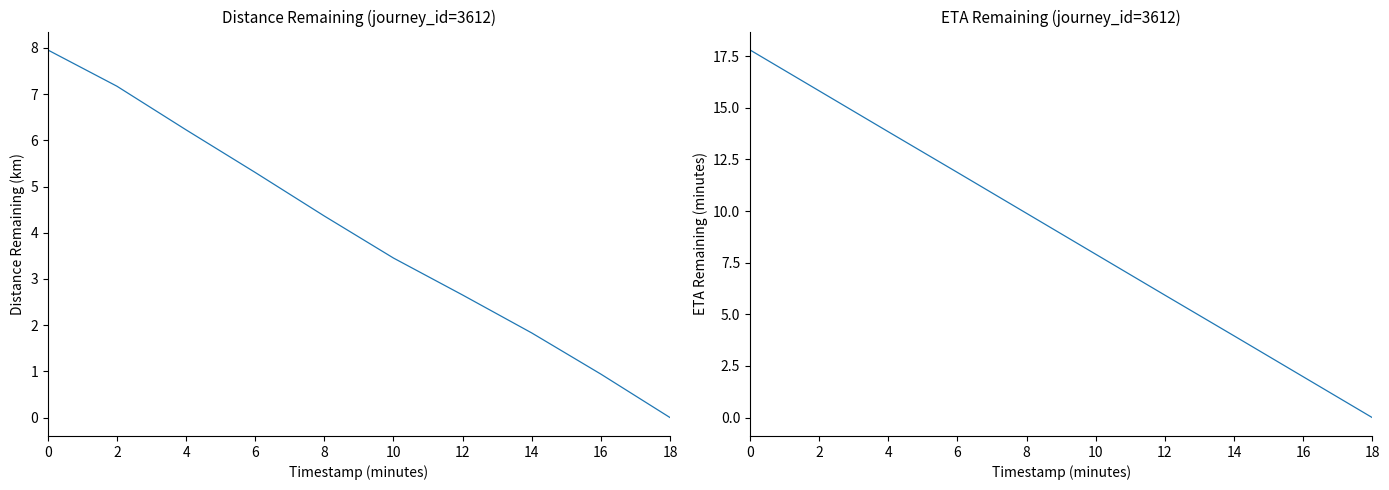

How many lines are shown in the chart?

2